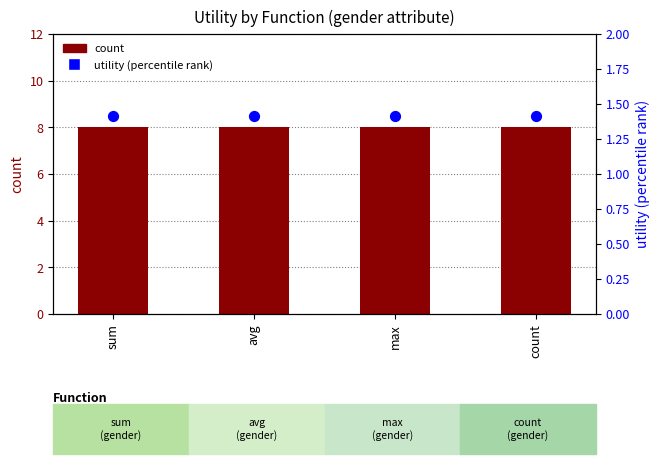

Which series has the largest total across all categories?

count